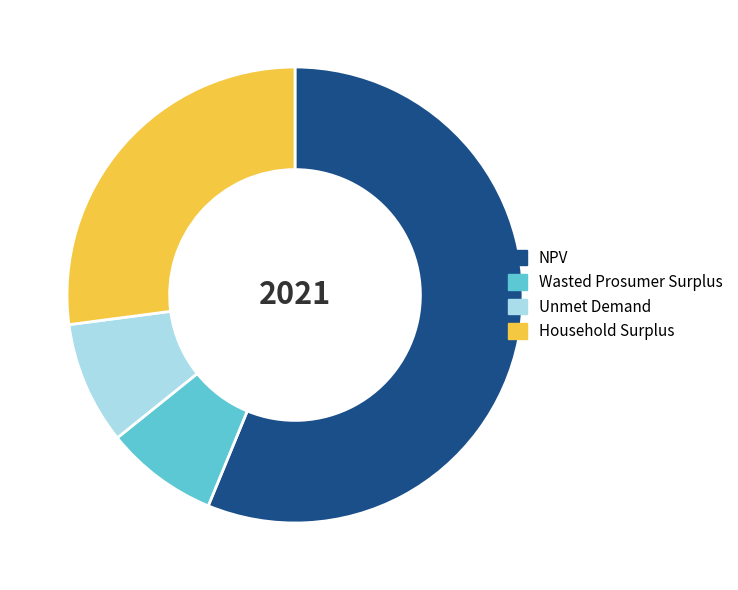

Which has a higher value, Unmet Demand or Wasted Prosumer Surplus?

Unmet Demand